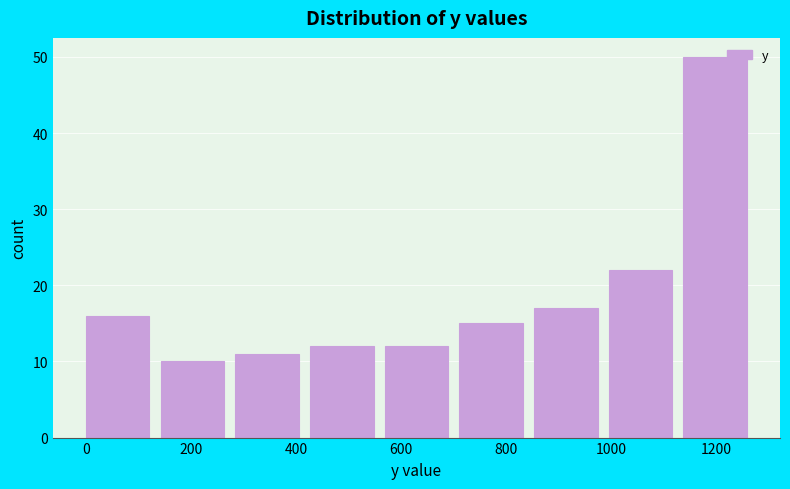

How tall is the bar that spans 420 to 560 on the x-axis? Neither the bar edges nor the heights are printed on the chart, so give them approximately, as read against the axes.

12